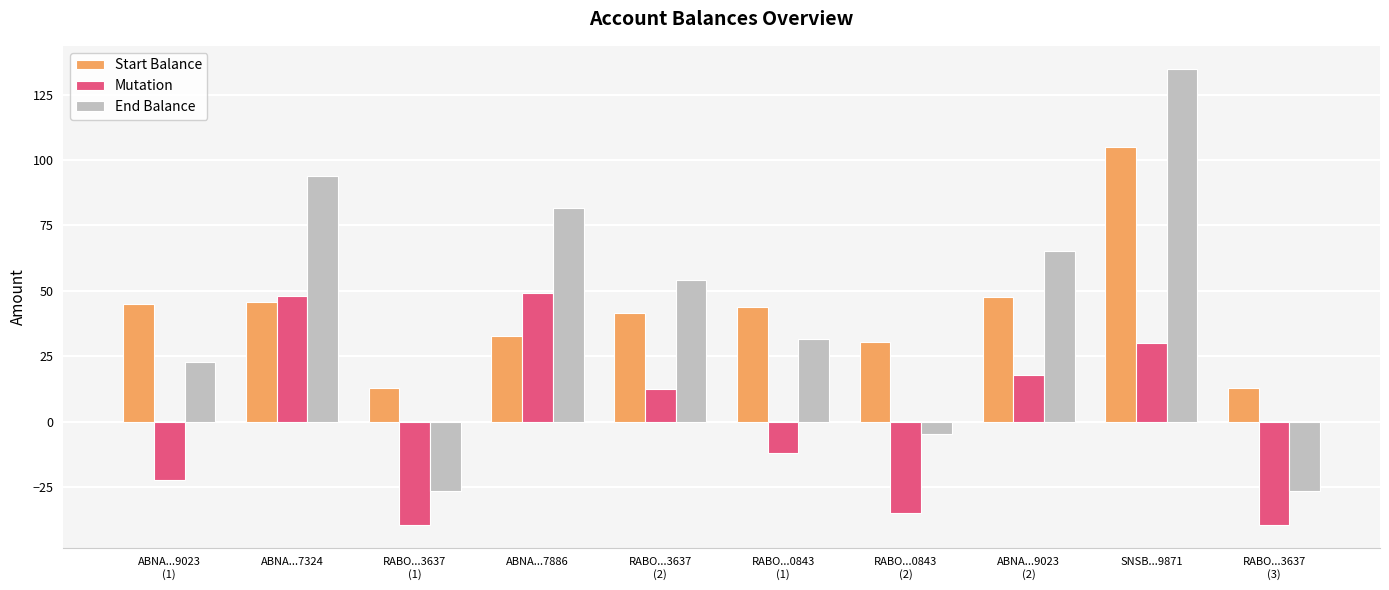

How many groups of bars are there?

10